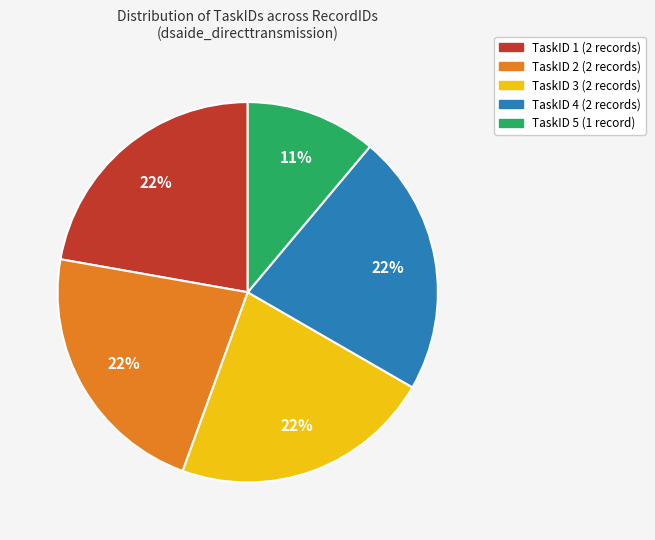

How many segments does this pie chart have?

5